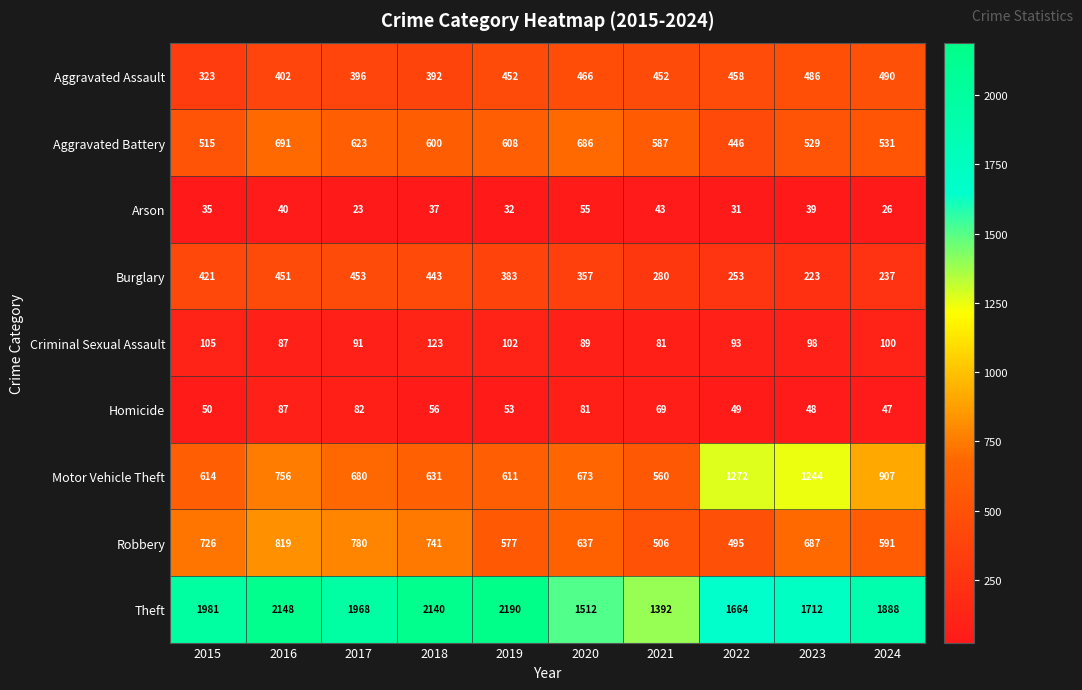

True or false: Arson has a value of 55 at 2020.

True